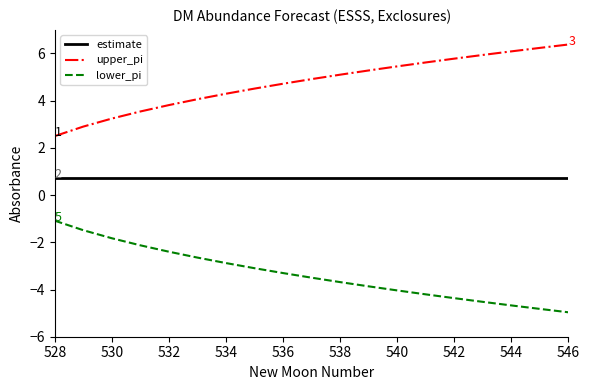

What is the lowest value of the estimate series?

0.7